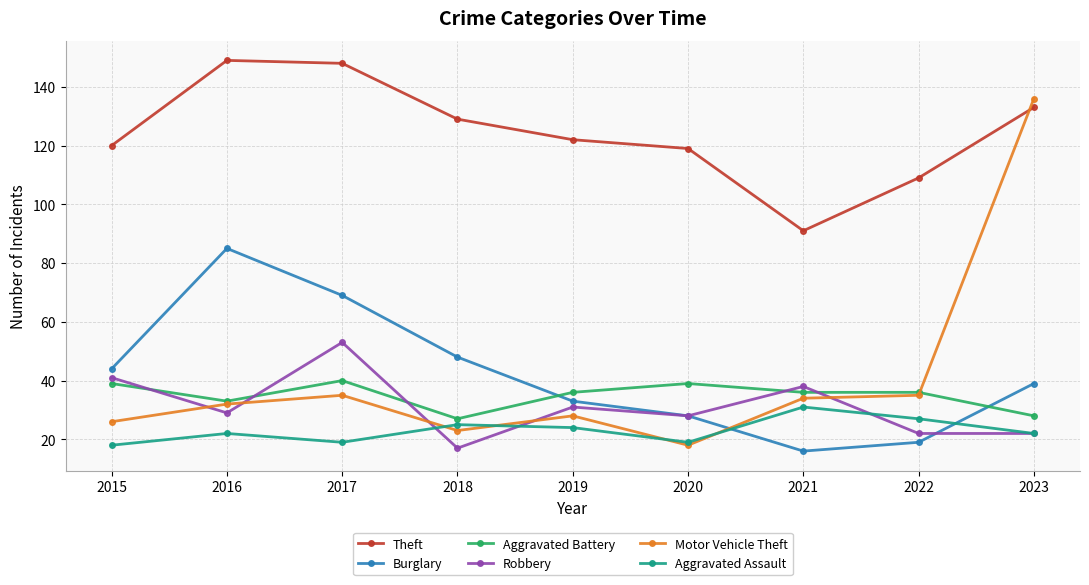

At which category is the sum across all series the highest?

2023